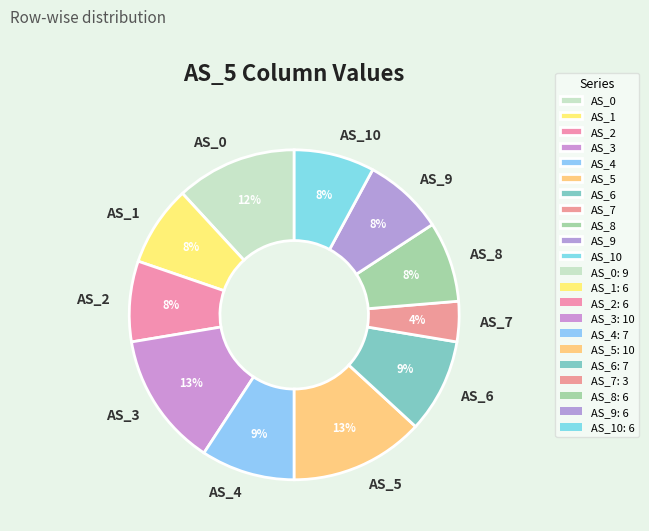

Does any single category account for the majority?

No